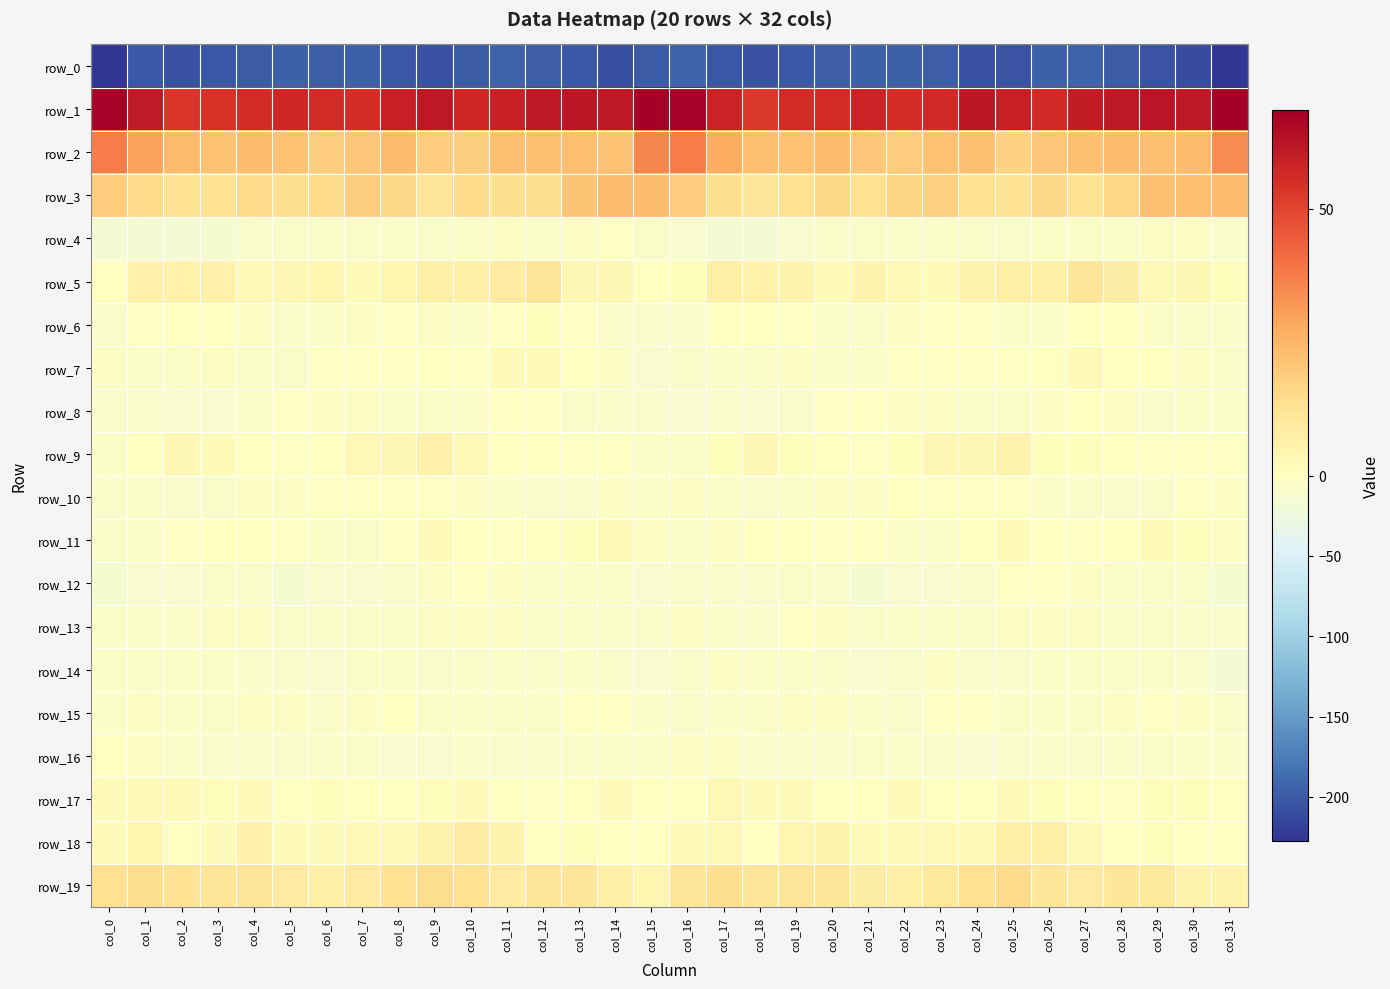

What is the sum of the row_6 values at col_25 and col_28?

-5.7